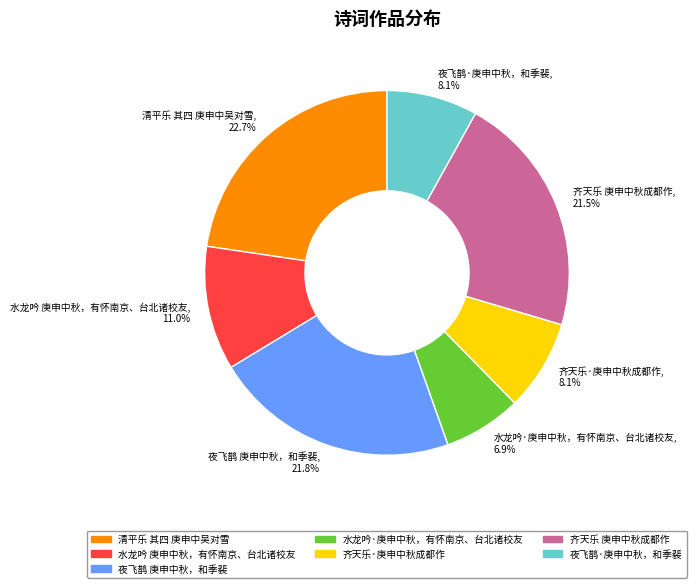

Approximately how many times larger is the value at 齐天乐 庚申中秋成都作 compared to 水龙吟 庚申中秋，有怀南京、台北诸校友?

2.0